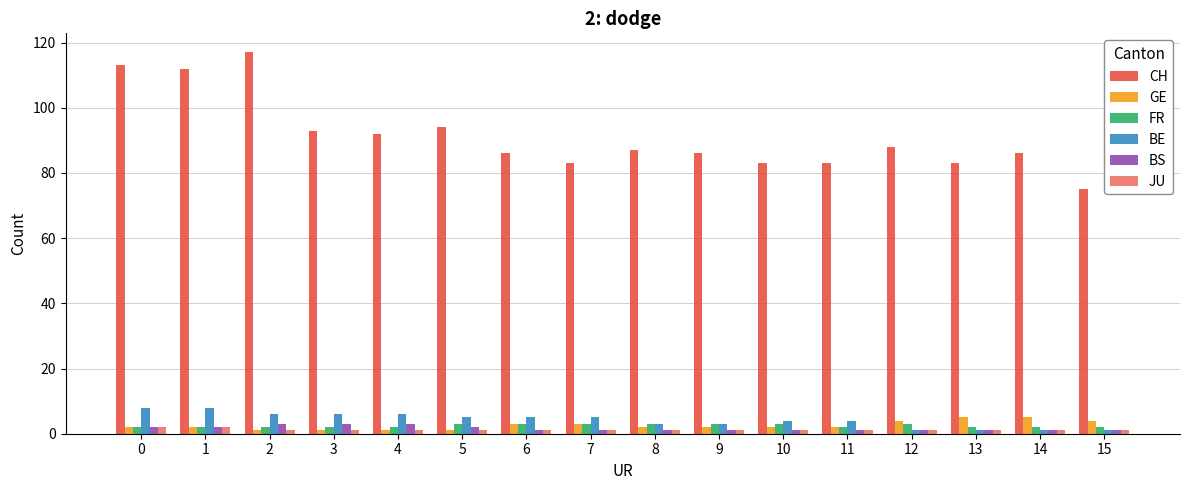

Is it true that CH equals 83 at 13?

True